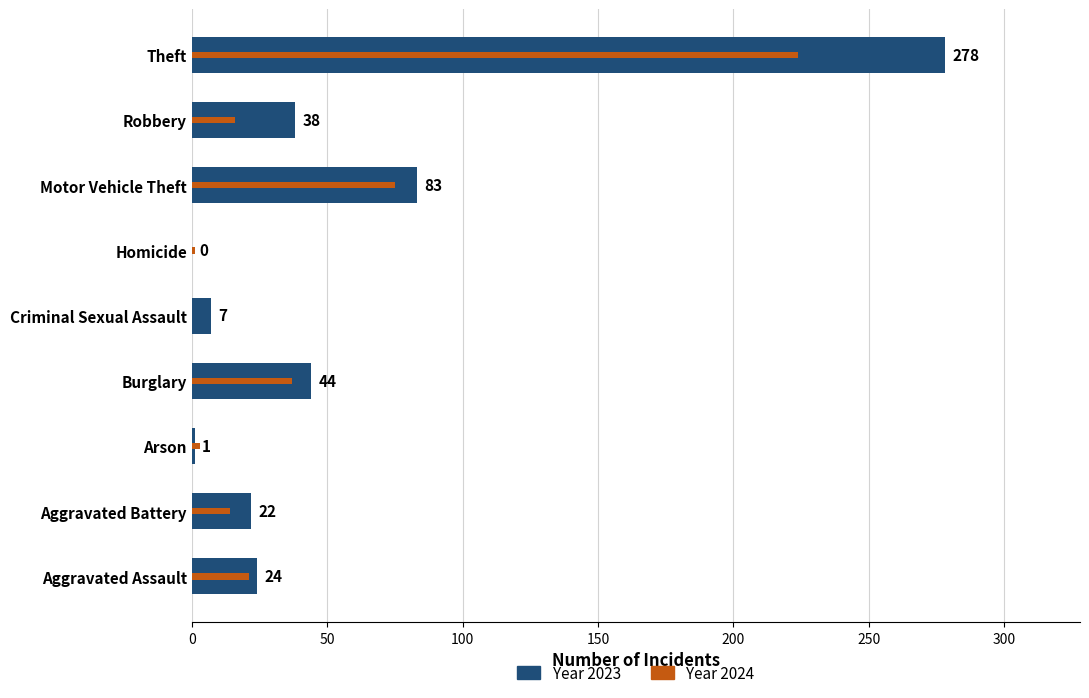

What position from the right is Homicide?

4